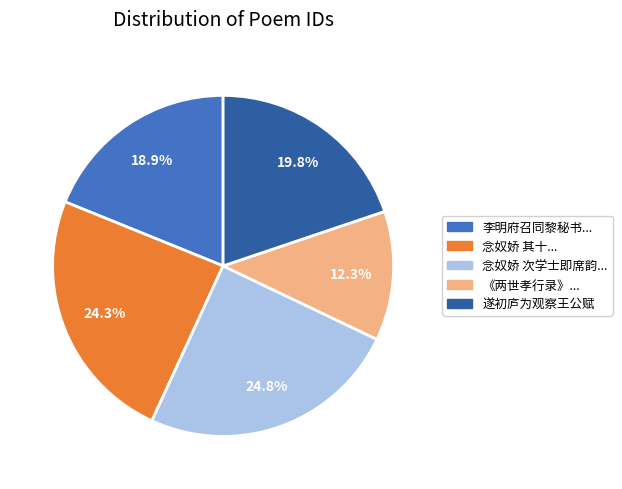

Which slice is the smallest?

《两世孝行录》...